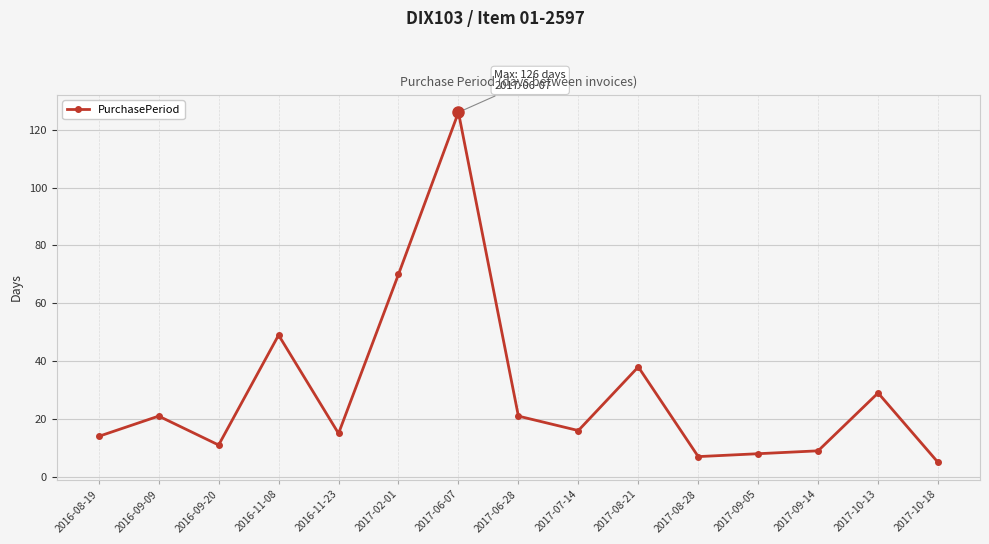

At which category does the chart reach its peak across all series?

2017-06-07